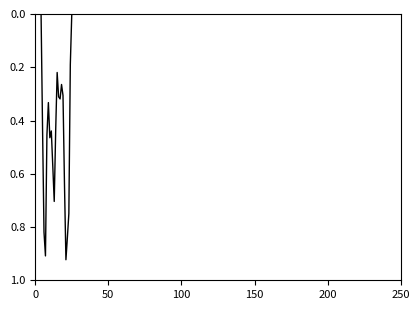

What is the label of the 13th point from the left?

12